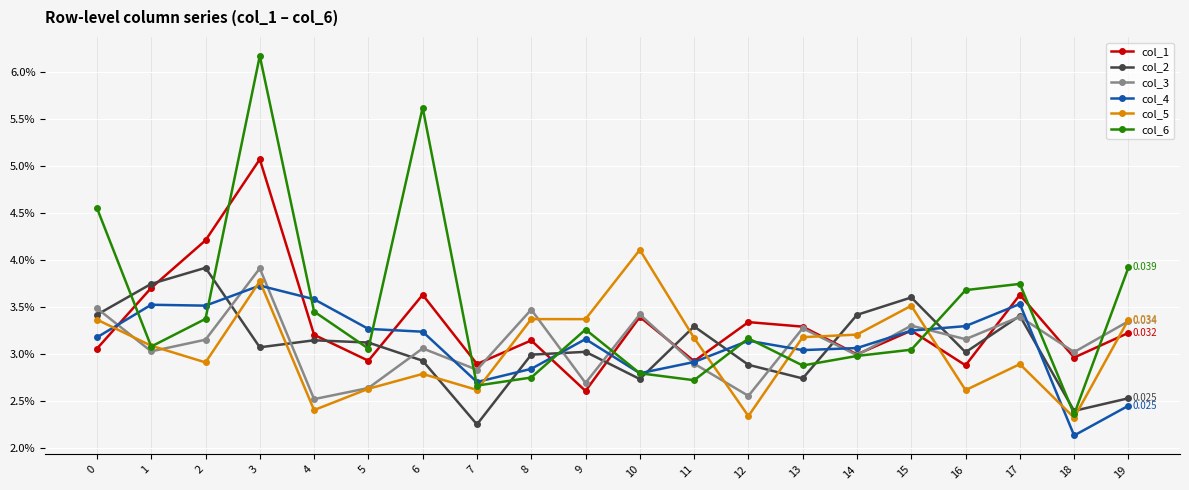

The value of col_1 at 7 is 0.0. True or false?

False